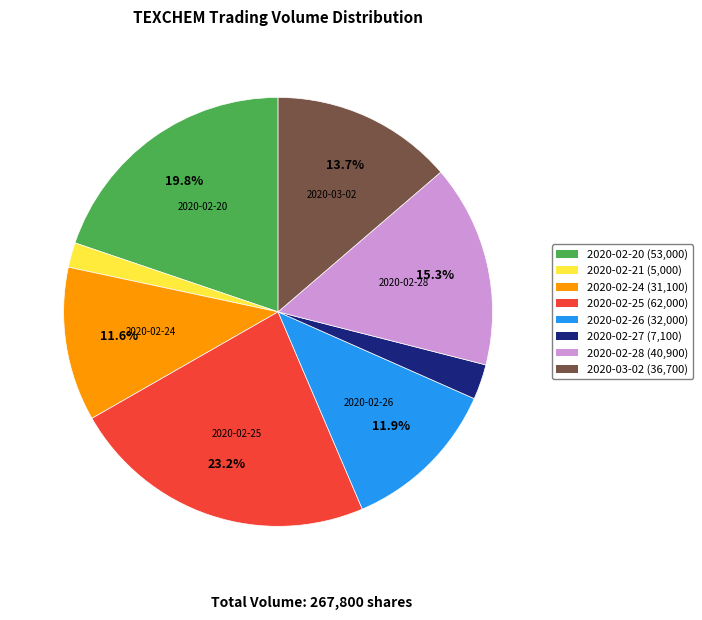

Between 2020-02-20 and 2020-02-25, which is larger?

2020-02-25